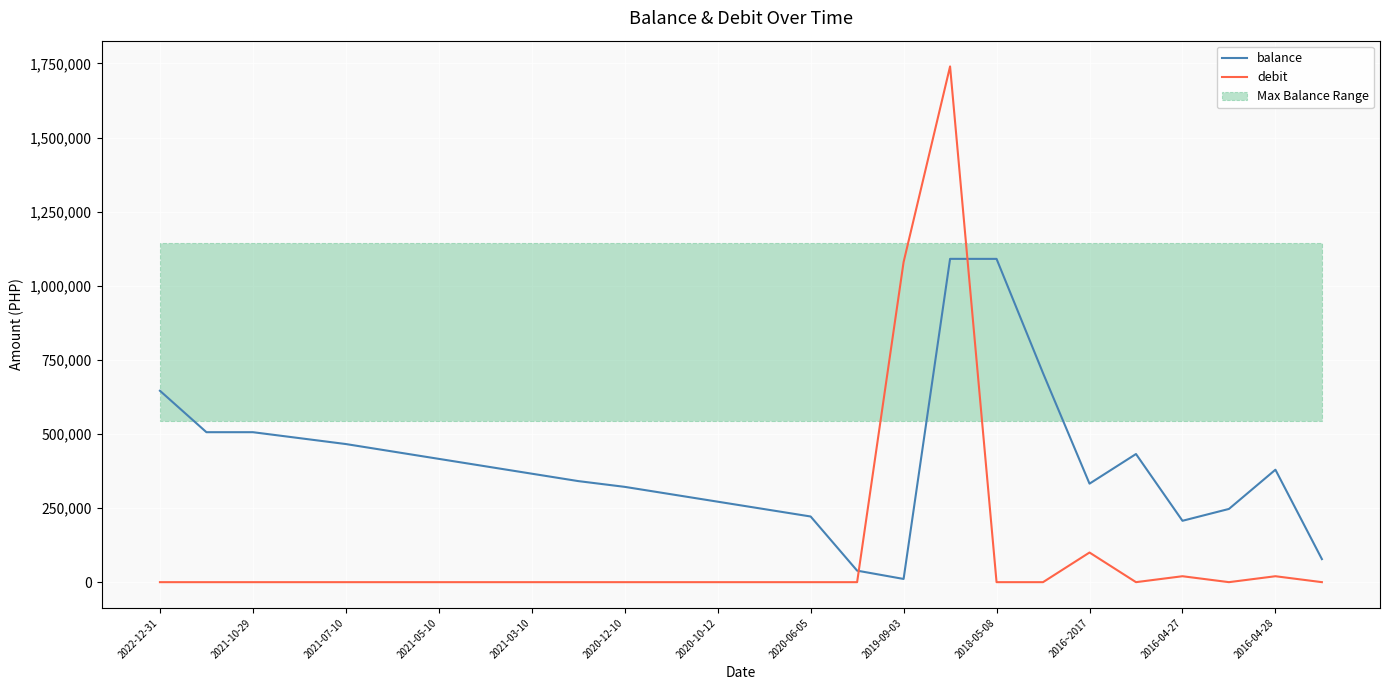

Which series has the widest spread of values?

debit